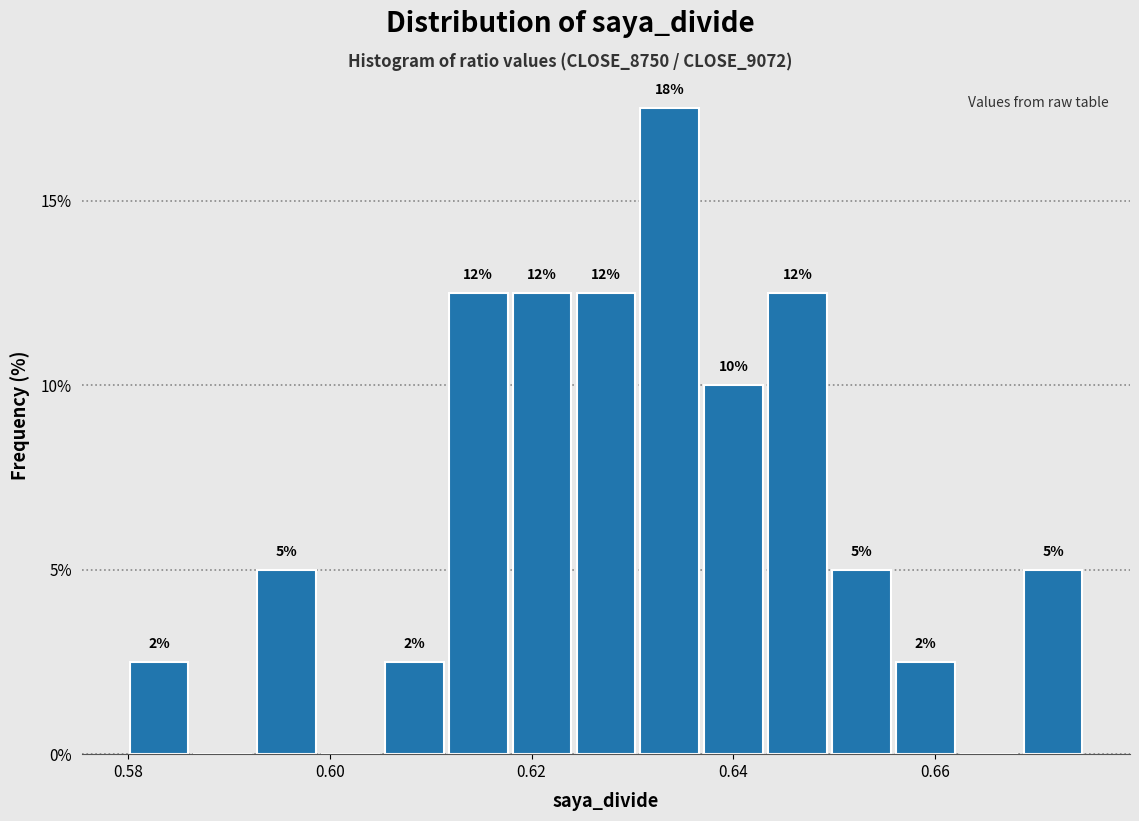

Around what value on the x-axis is the tallest bar? Give the approximate position of its centre, as read against the axis.

0.634